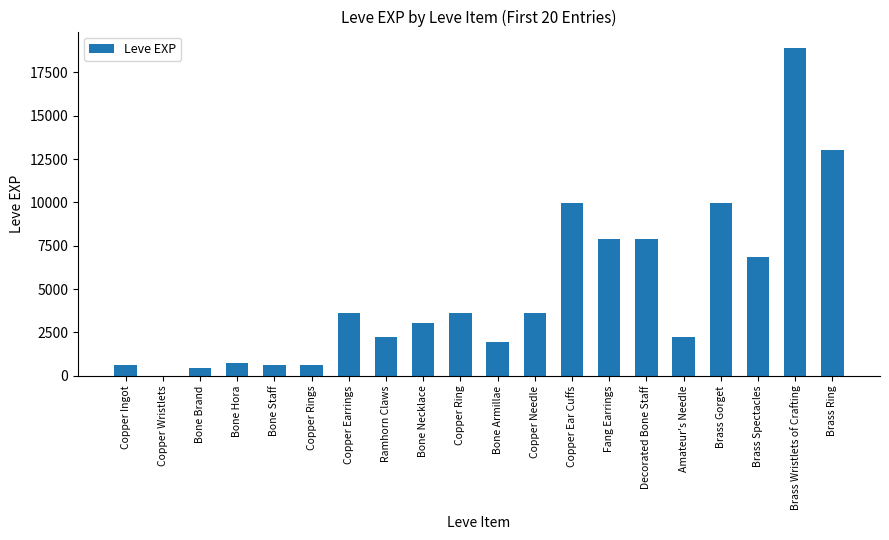

What value does the data have at Copper Rings?

630